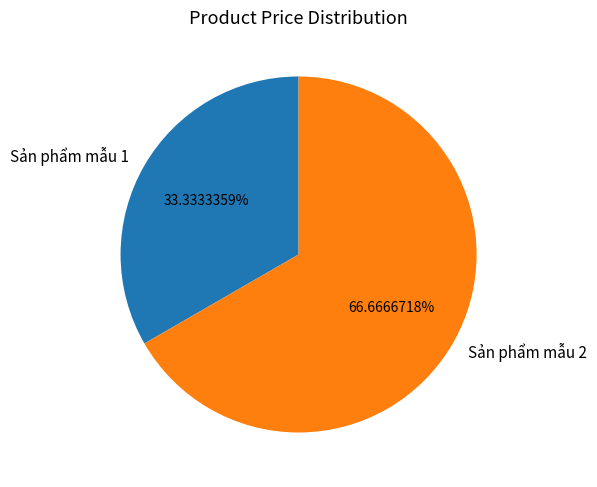

Combined, what portion of the pie is Sản phẩm mẫu 2 and Sản phẩm mẫu 1?

100.0%